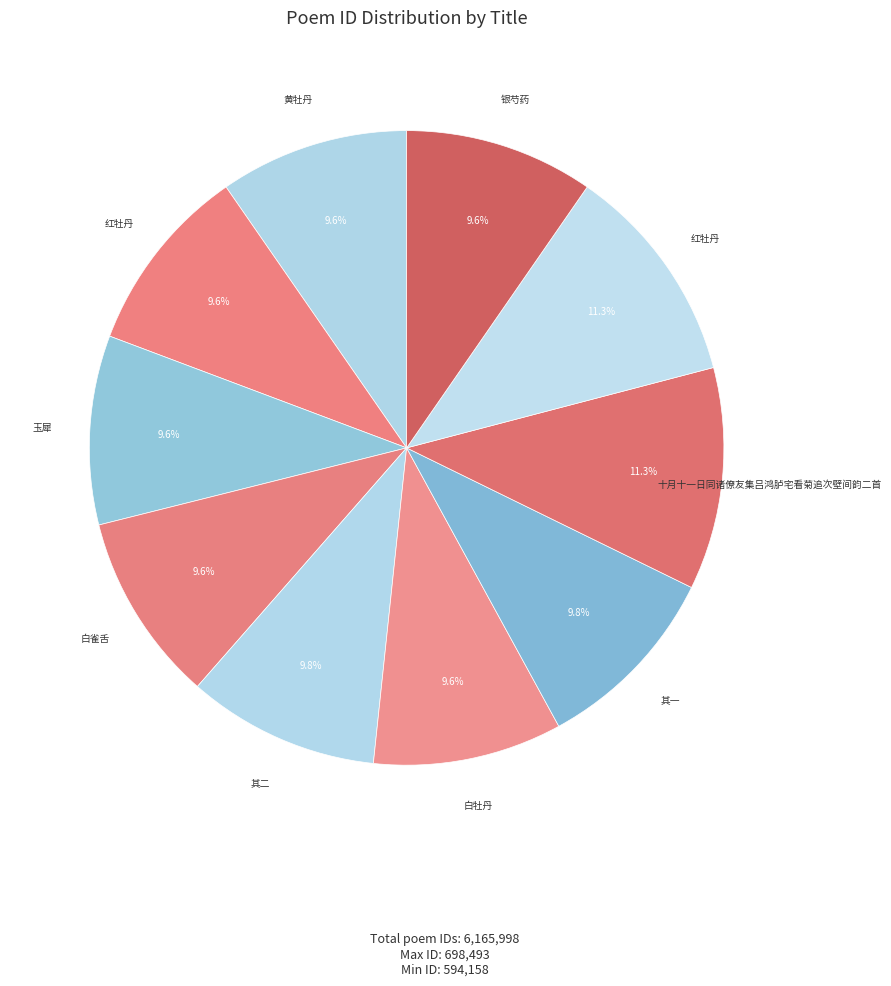

How many segments does this pie chart have?

10